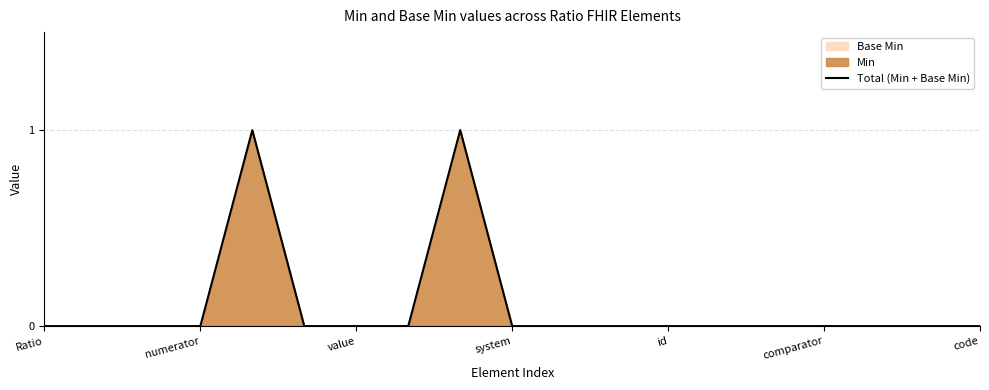

At which category does the chart reach its minimum across all series?

Ratio